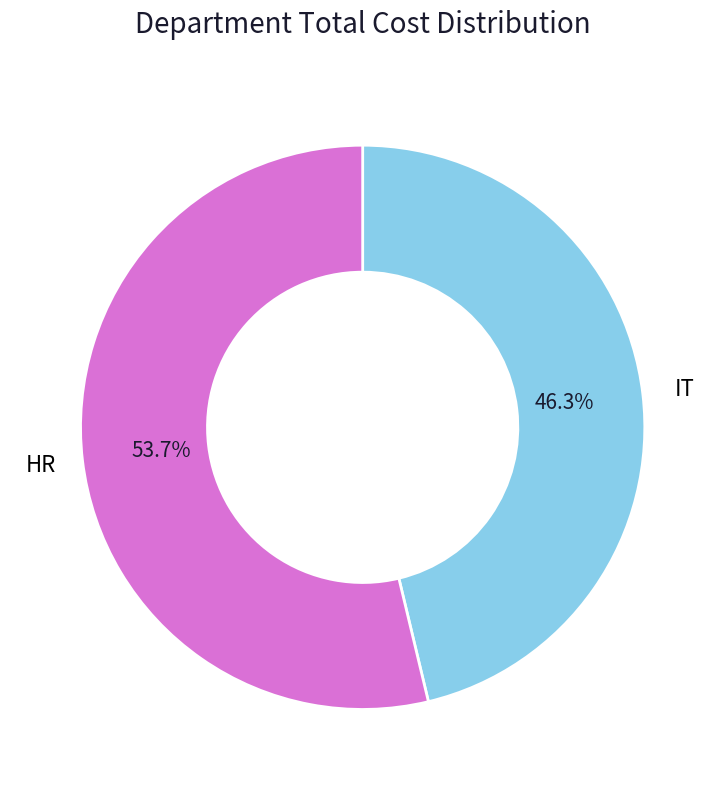

To the nearest percent, what percentage of the pie is HR?

54%